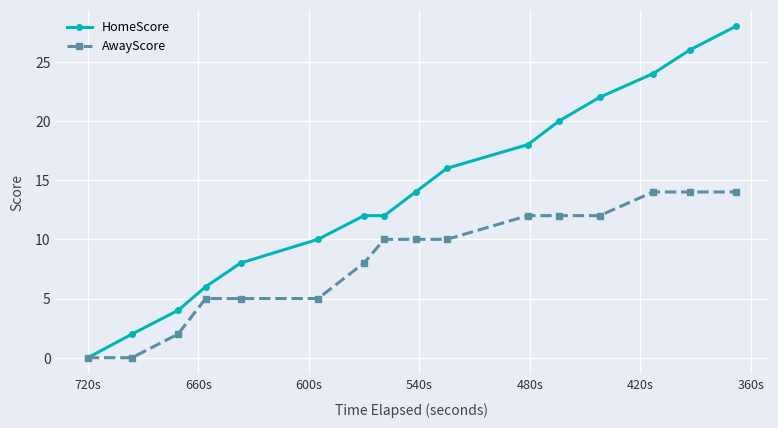

Which series has the largest total across all categories?

HomeScore